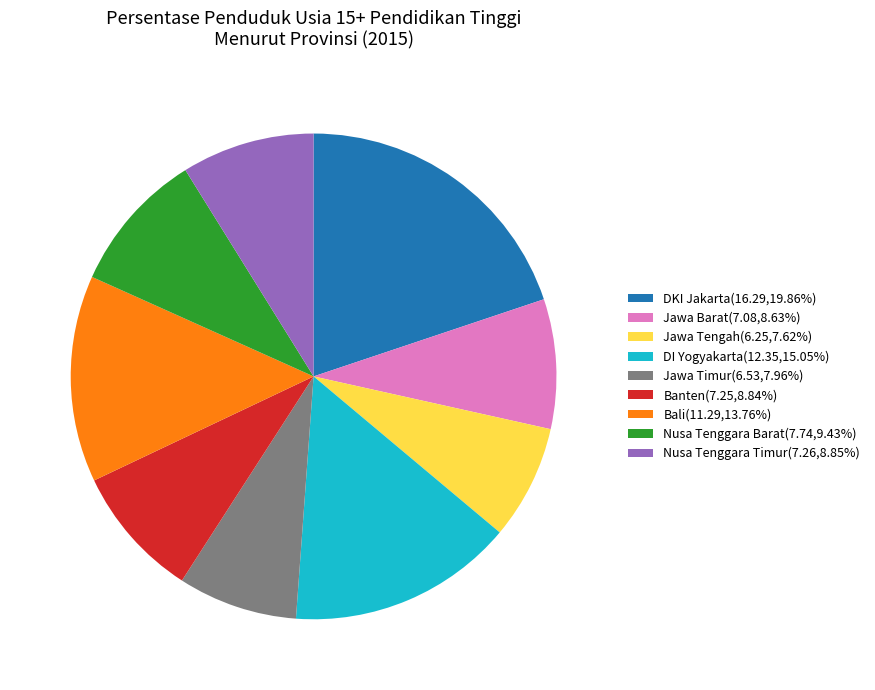

Combined, do Nusa Tenggara Timur and Jawa Barat account for over 50%?

No